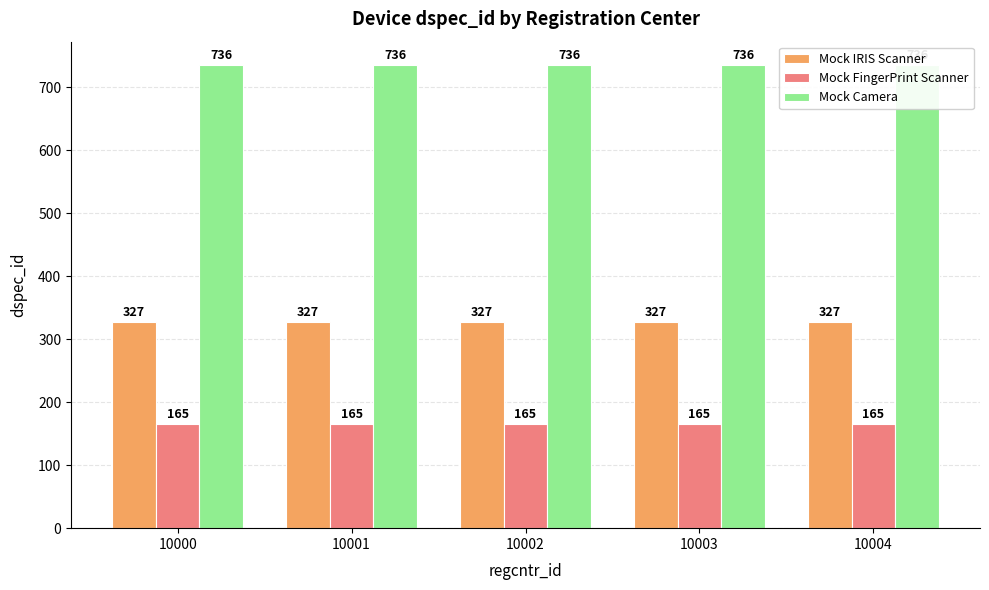

Reading left to right, extract all data points from this chart.

Mock IRIS Scanner: 10000=327	10001=327	10002=327	10003=327	10004=327
Mock FingerPrint Scanner: 10000=165	10001=165	10002=165	10003=165	10004=165
Mock Camera: 10000=736	10001=736	10002=736	10003=736	10004=736